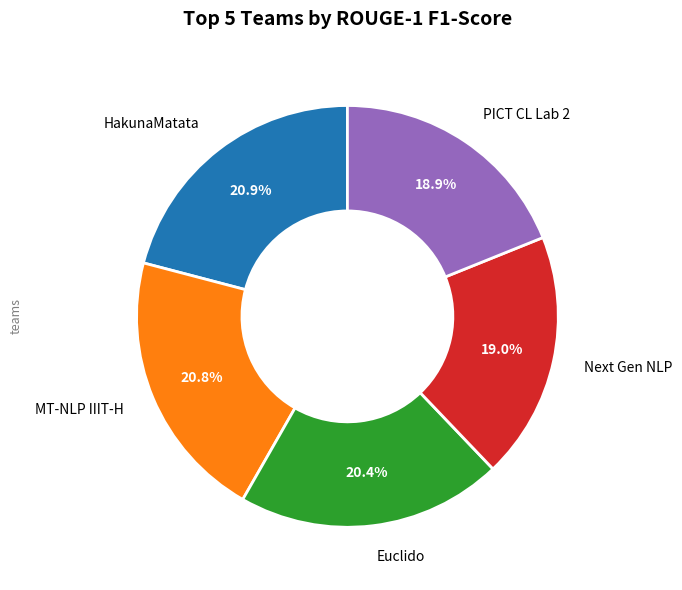

Does any single category account for the majority?

No